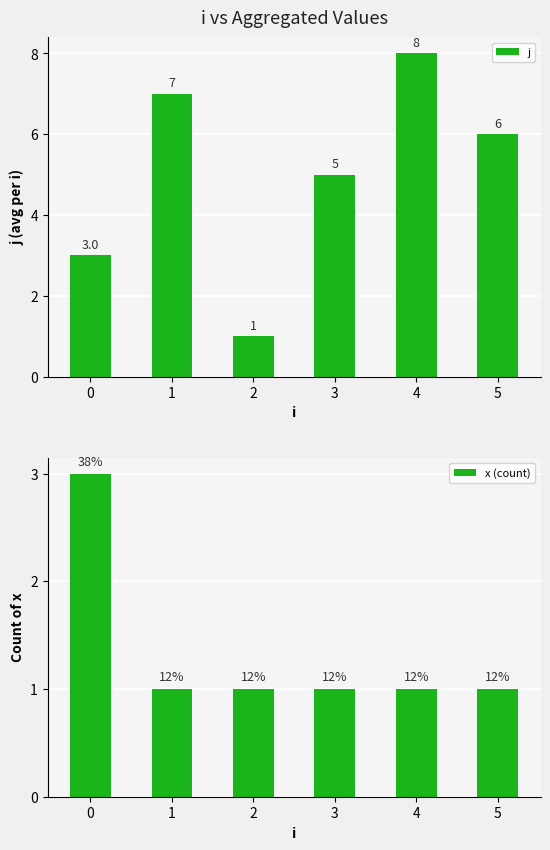

What is the value of the x (count) bar at the 1st from the left?

3